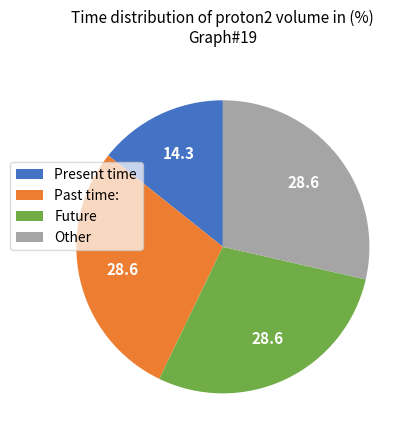

Combined, do Past time: and Other account for over 50%?

Yes